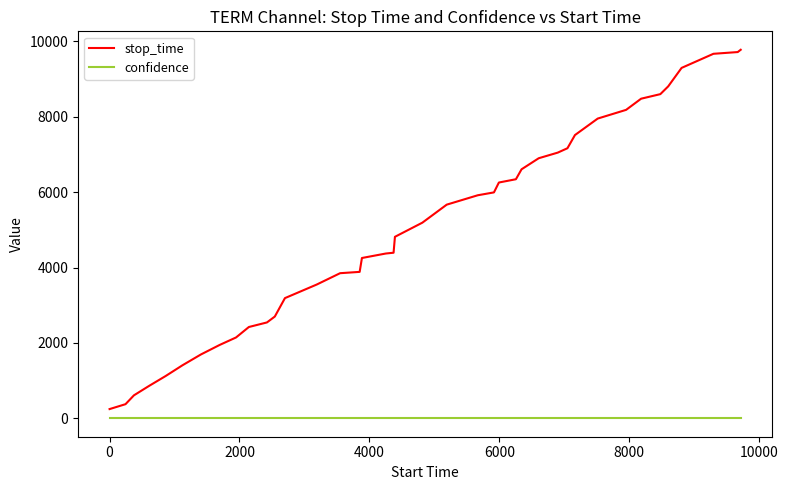

What is the sum of all confidence values?

26.0